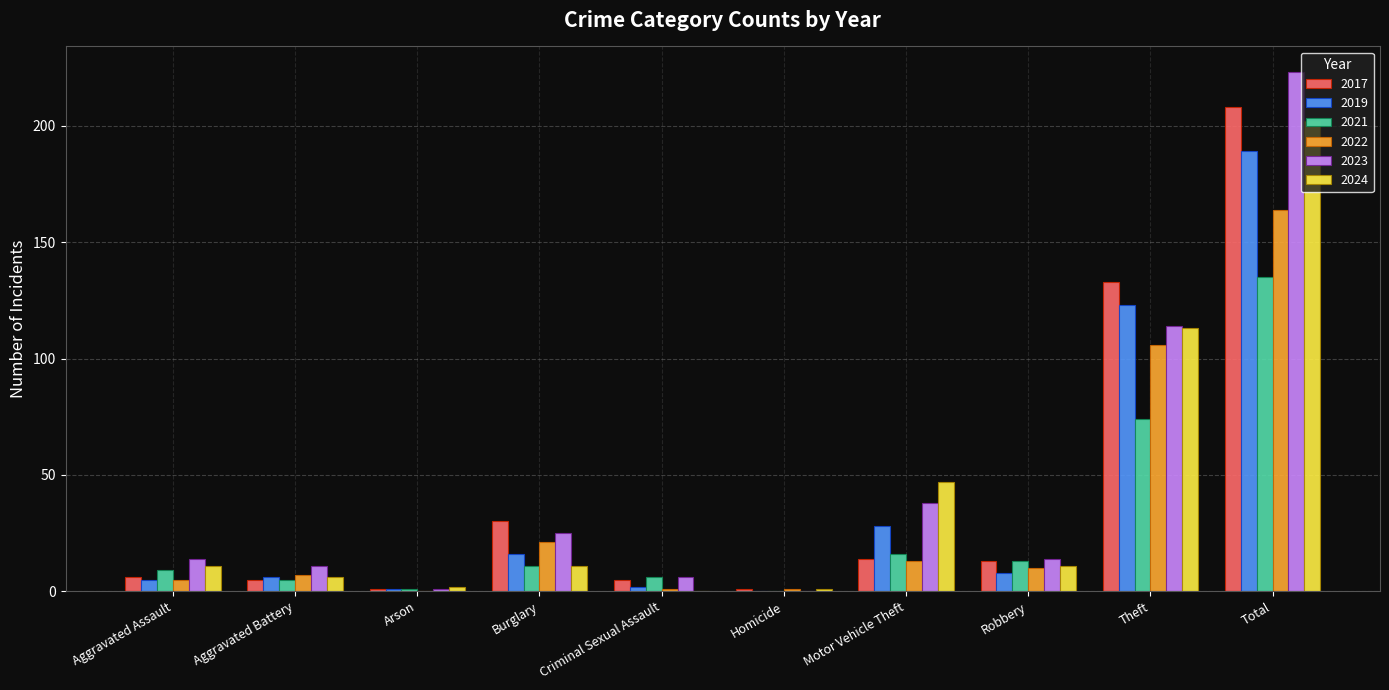

True or false: 2024 has a value of 11 at Aggravated Assault.

True